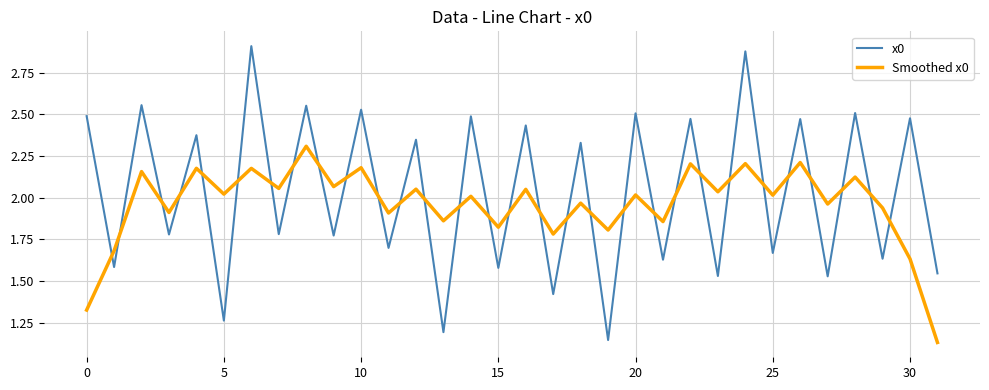

True or false: Smoothed x0 and x0 intersect in this chart.

True